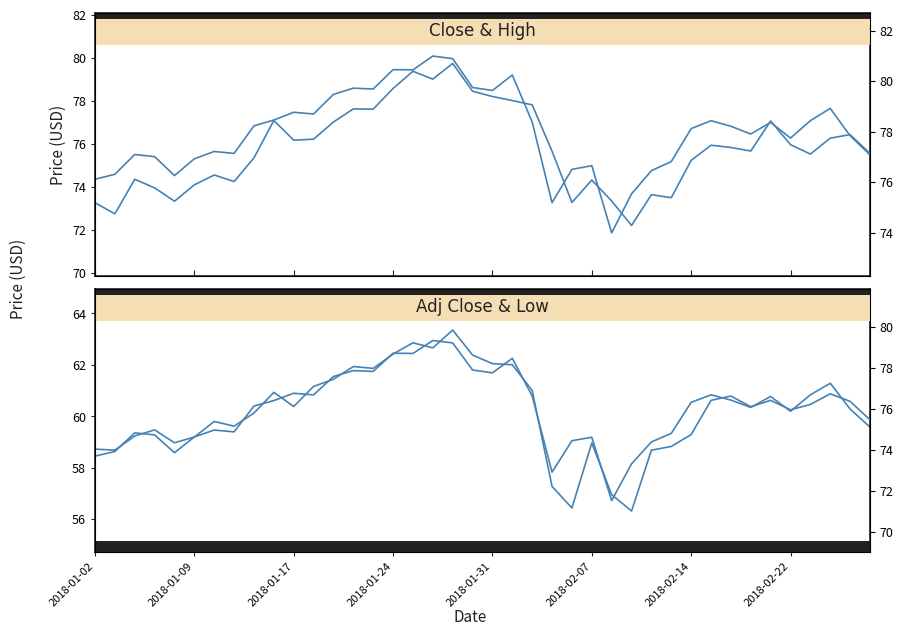

What is the sum of all High values?

3093.9